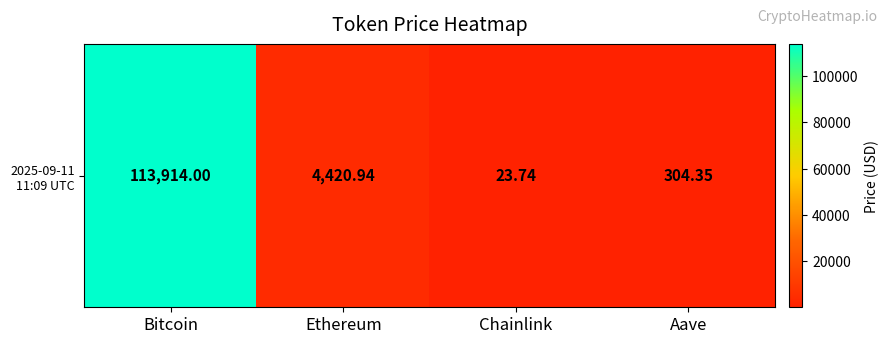

At which label is the value closest to 56968?

Ethereum